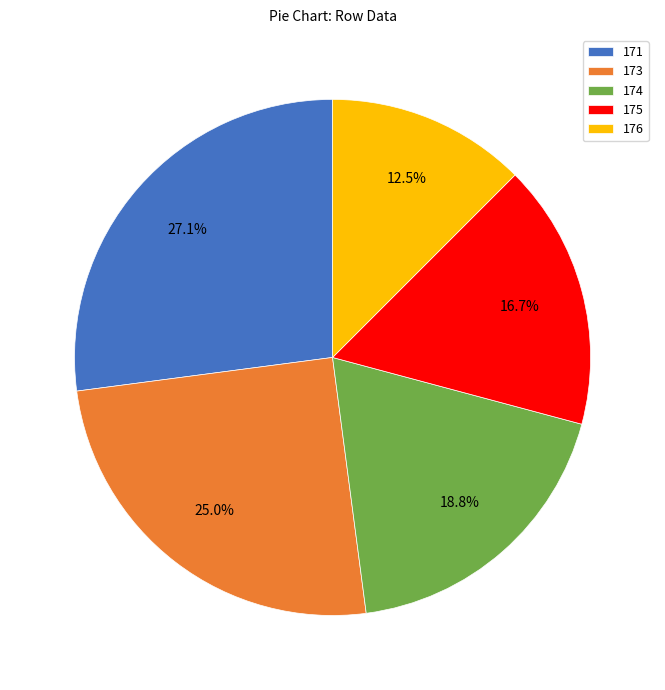

Count the number of slices in the pie.

5